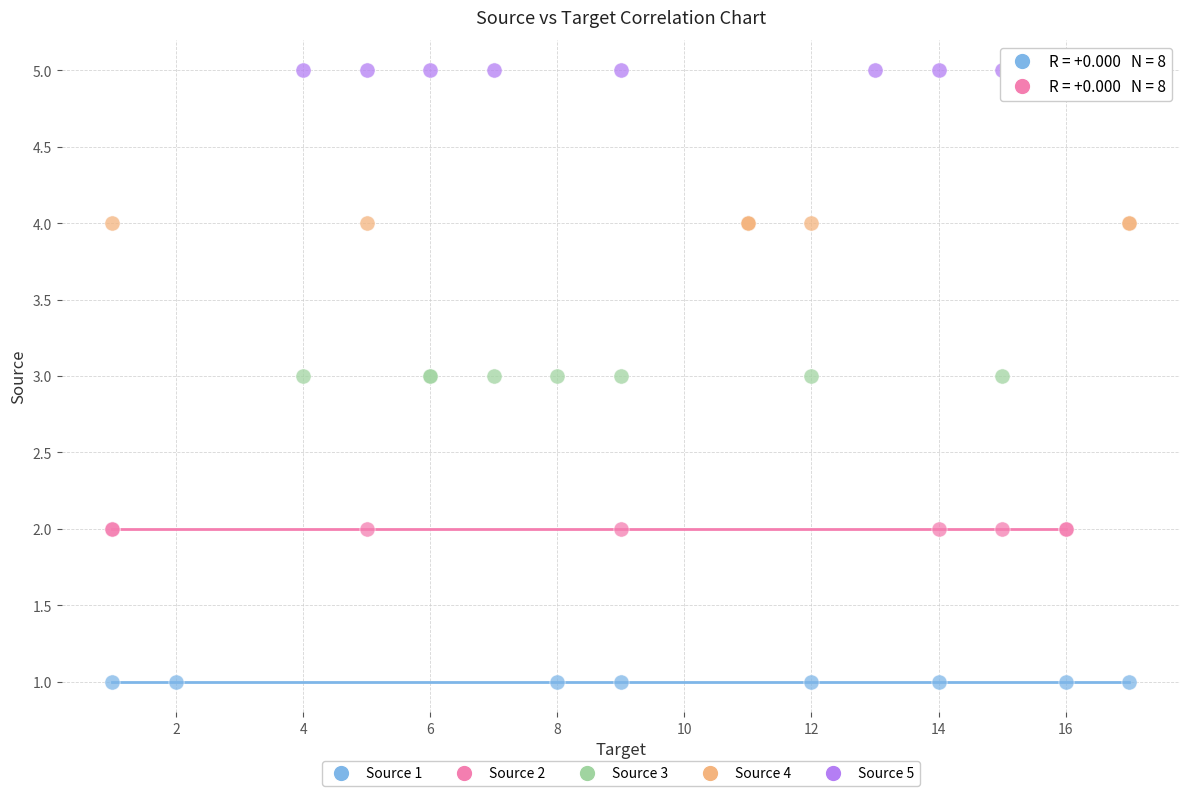

Which series reaches the minimum Y coordinate?

Source 1